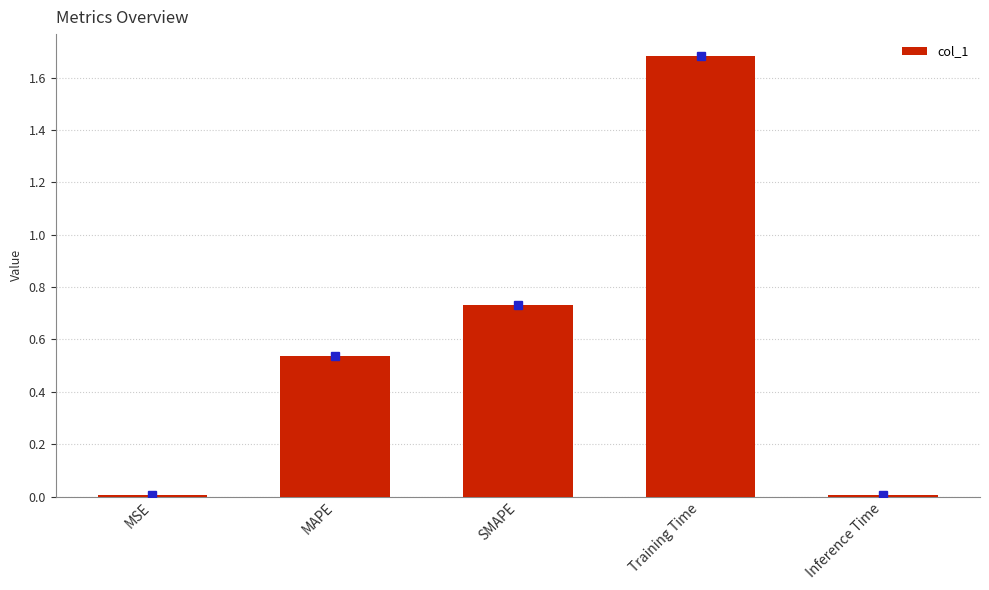

What is the average value?

0.6